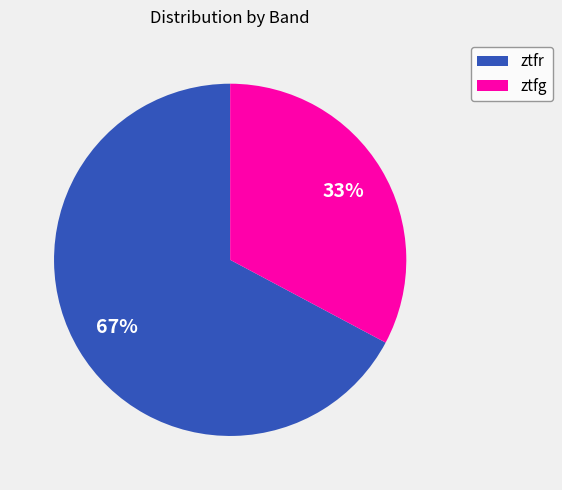

How many slices are in this pie chart?

2